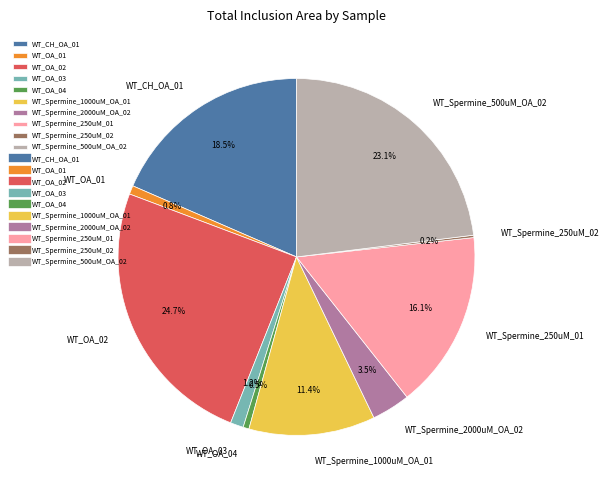

Do WT_OA_01 and WT_OA_04 together represent more than half of the pie?

No